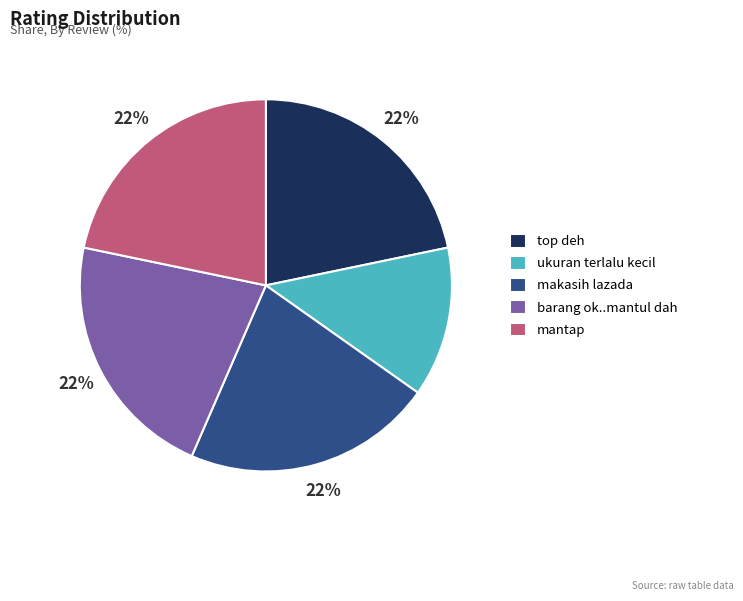

To the nearest percent, what is the difference between the largest and smallest slice percentages?

9%